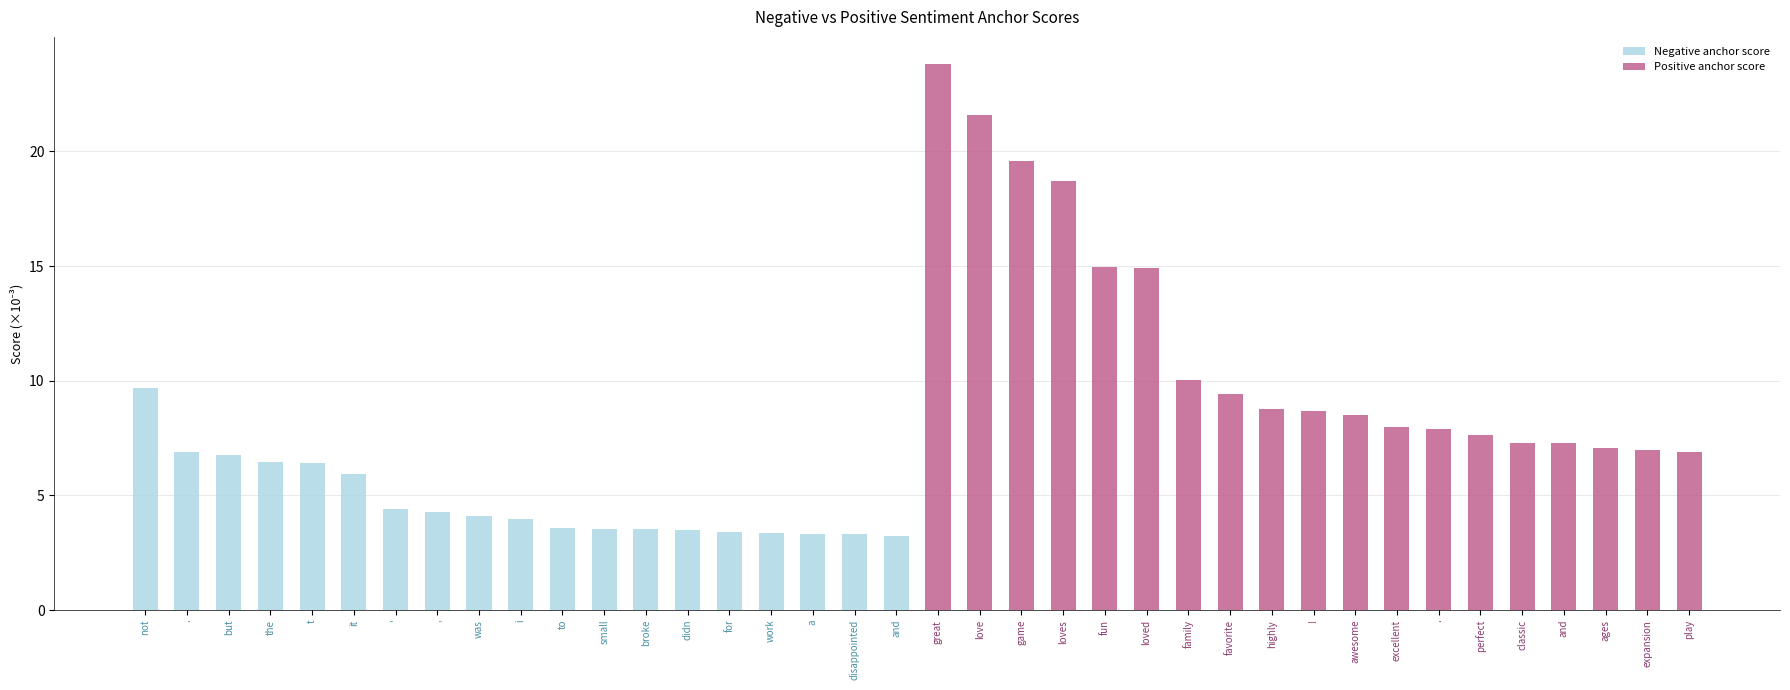

What is the label of the 23rd bar from the right?

work